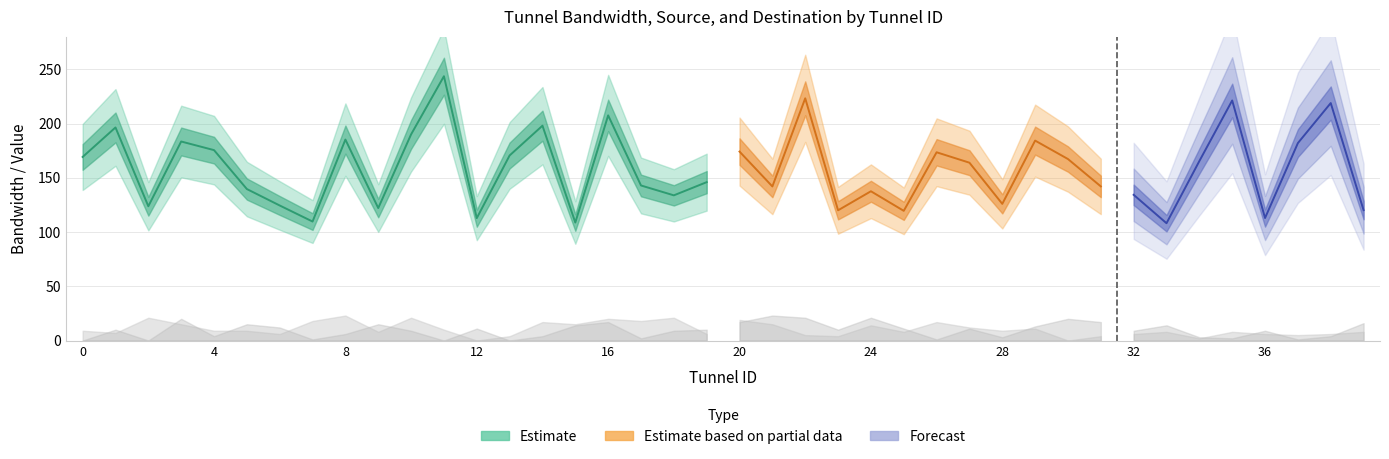

The dst series shows 20.0 at 3. True or false?

True